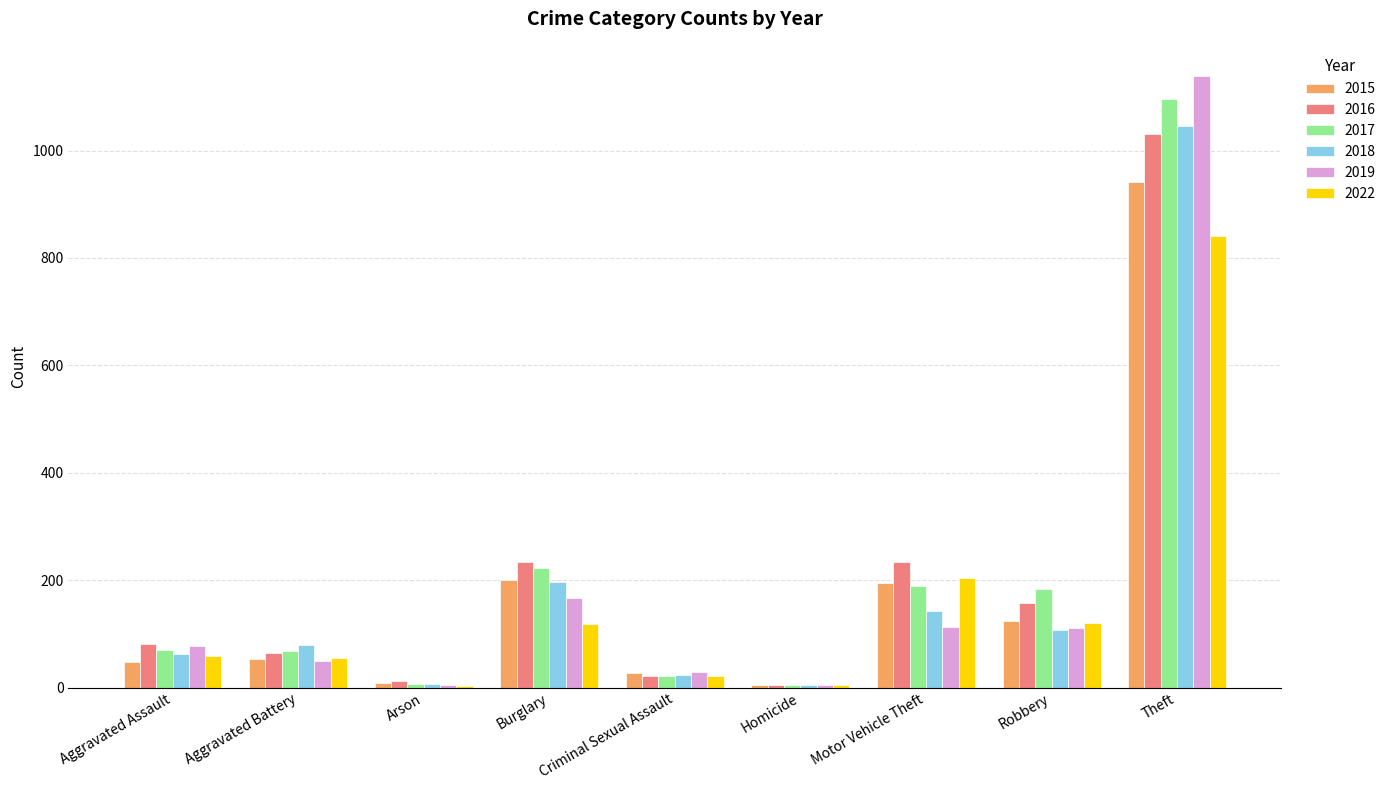

What are all the series names shown in the legend?

2015, 2016, 2017, 2018, 2019, 2022